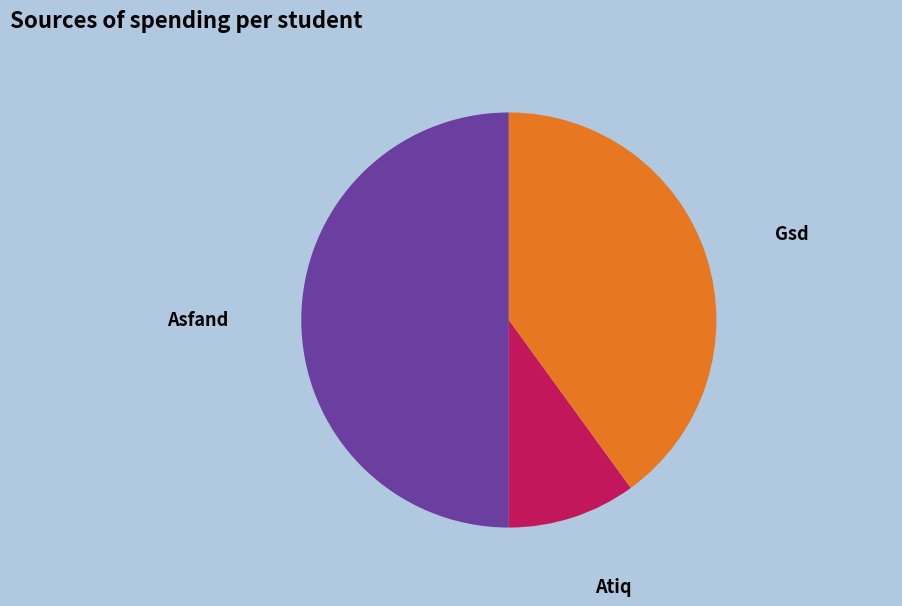

Count the number of slices in the pie.

3